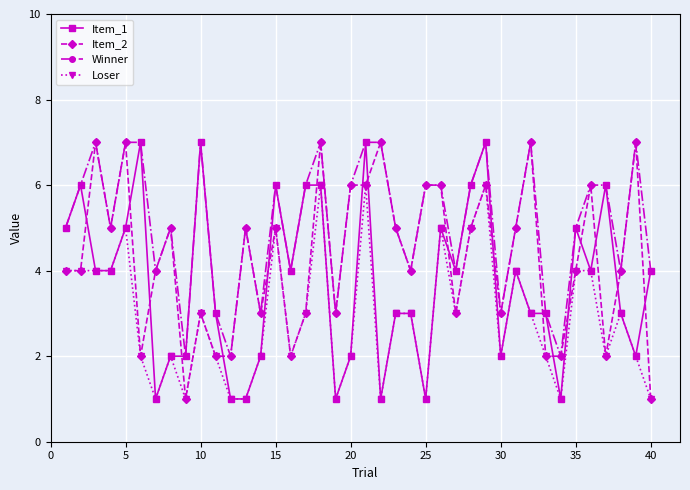

True or false: Loser and Winner intersect in this chart.

False